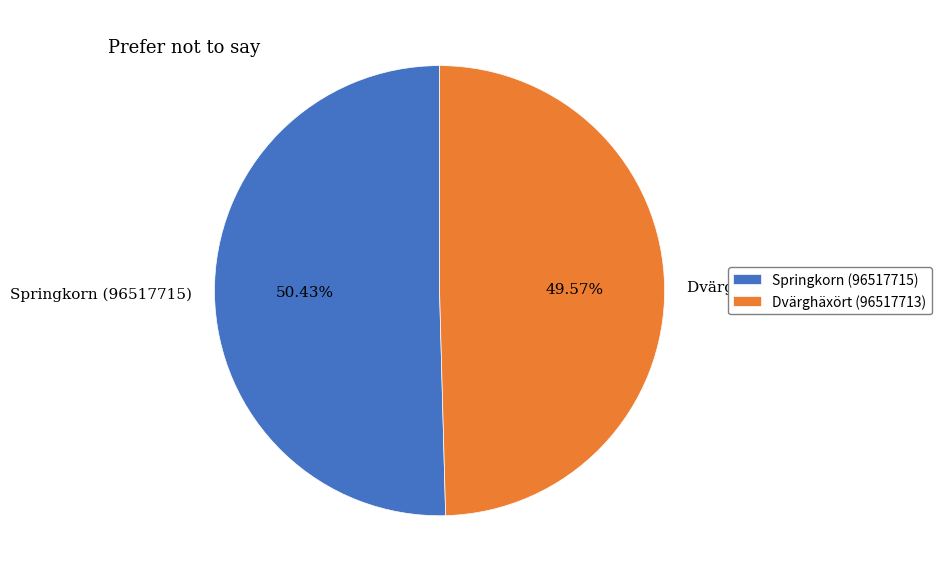

To the nearest percent, what percentage of the pie is Dvärghäxört (96517713)?

50%